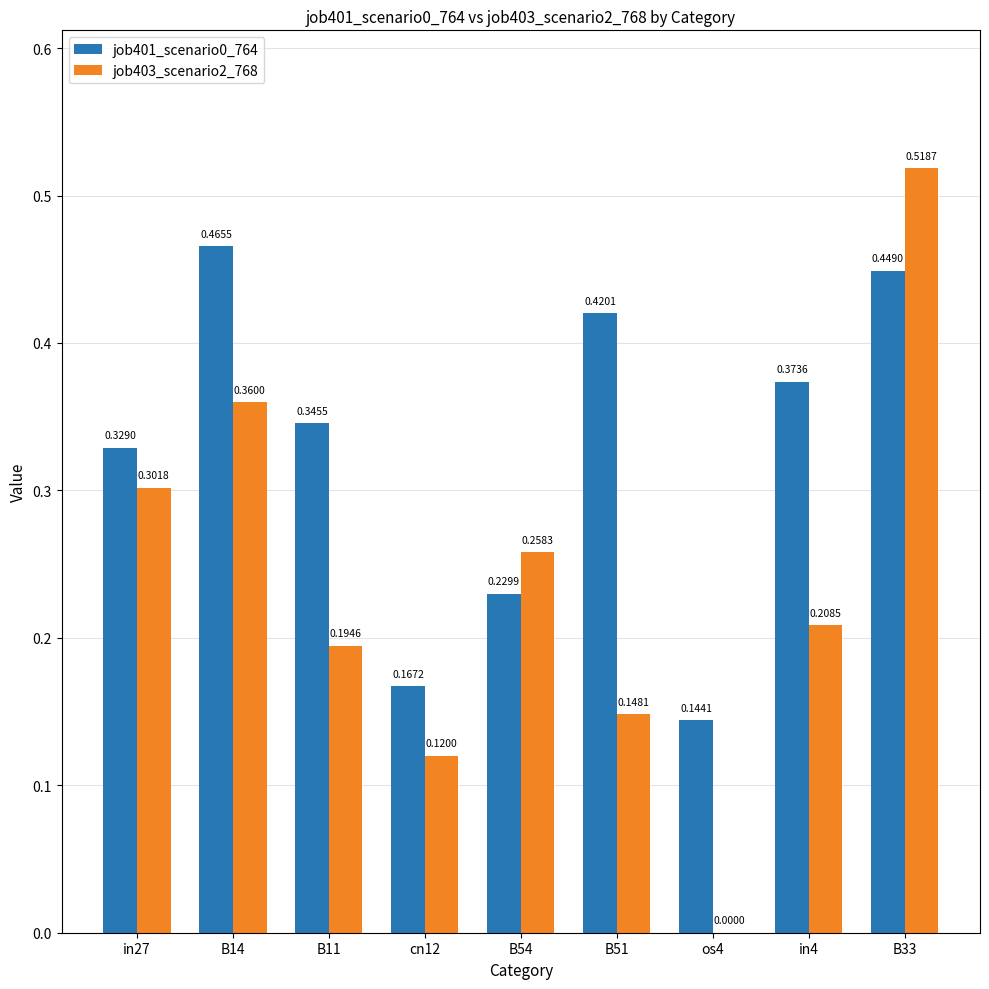

Is the value of job401_scenario0_764 at in4 greater than the value of job403_scenario2_768 at cn12?

Yes